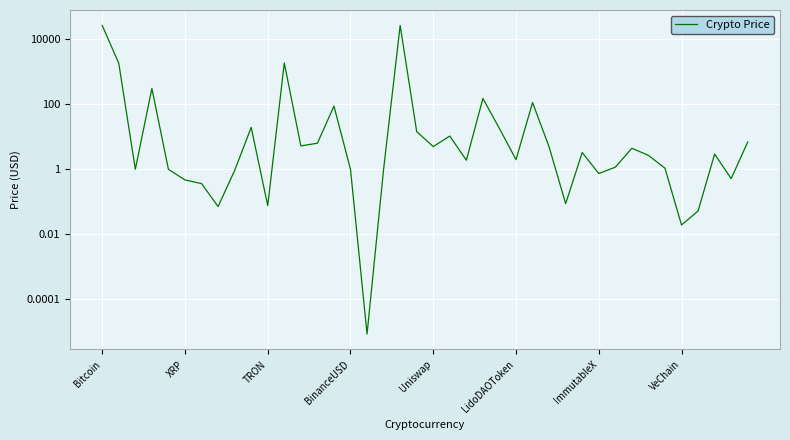

True or false: the data shows 19.6 at 9.

True